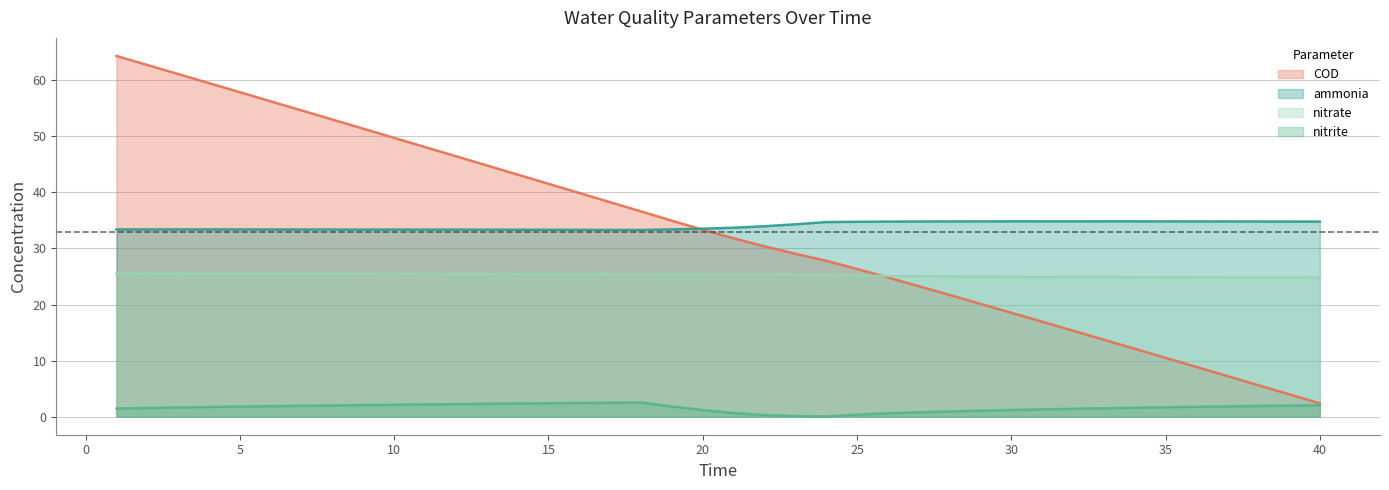

Between 35 and 38, which is larger?

35